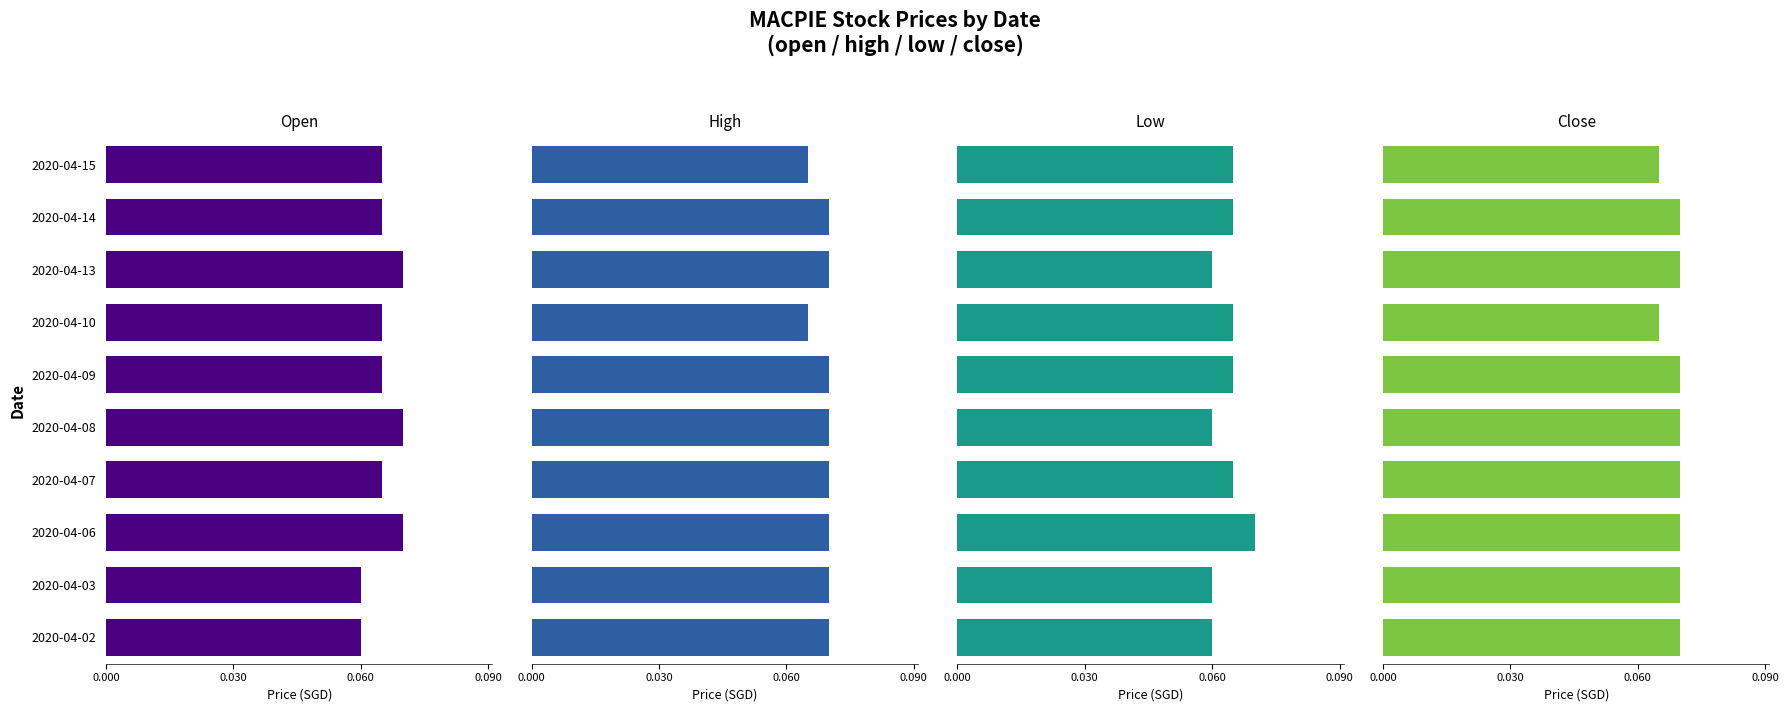

Which series changed the most between 0.030 and 5?

open